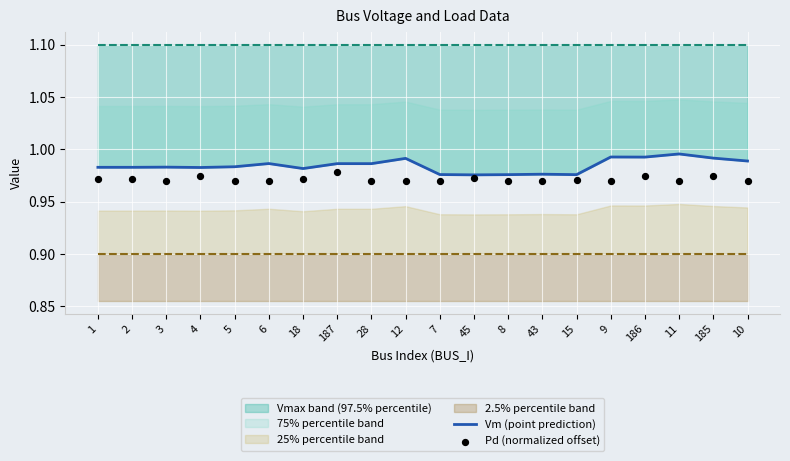

At how many categories does at least one series exceed 0?

20